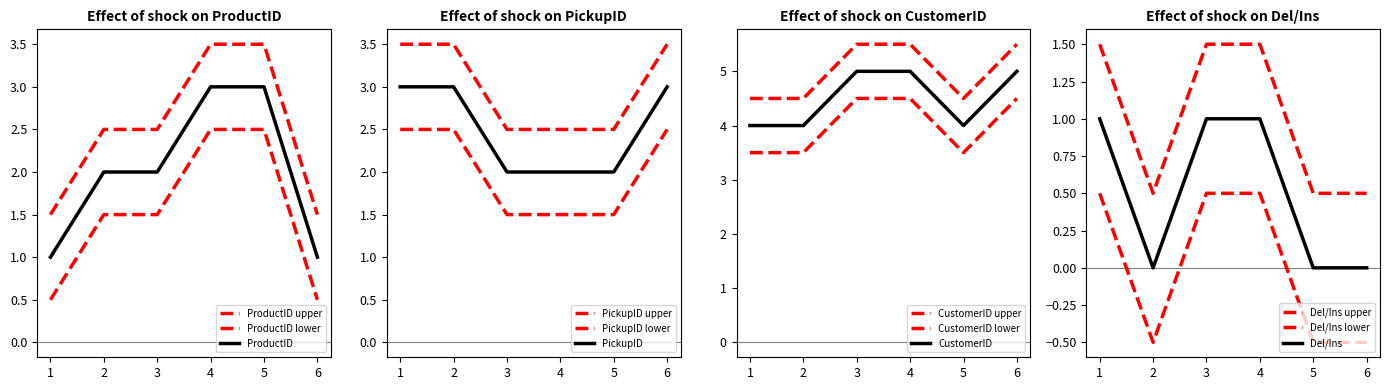

Where is Del/Ins nearest to the value 1?

1